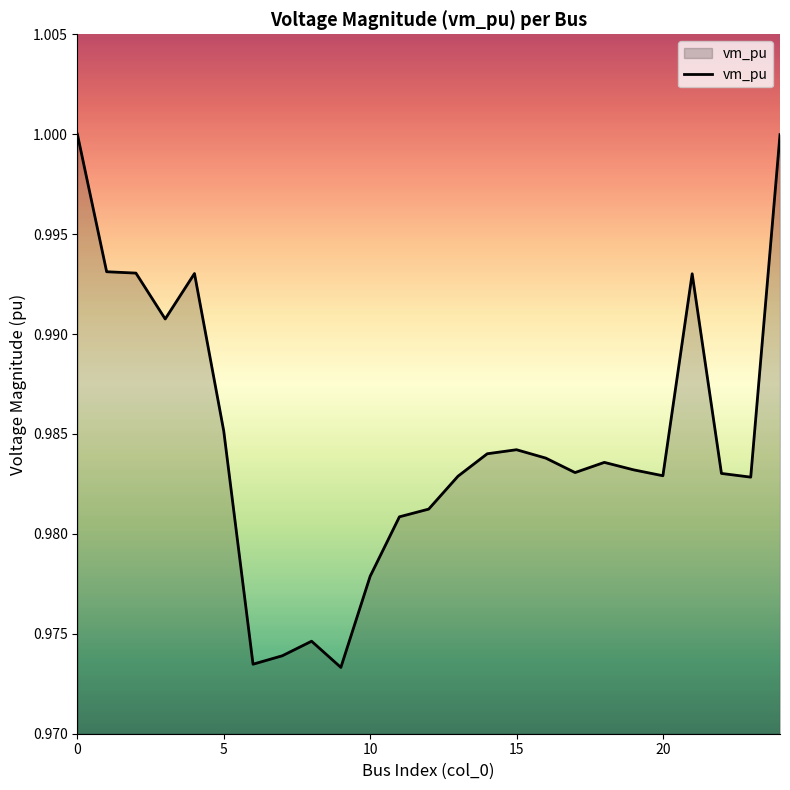

How many lines are shown in the chart?

1